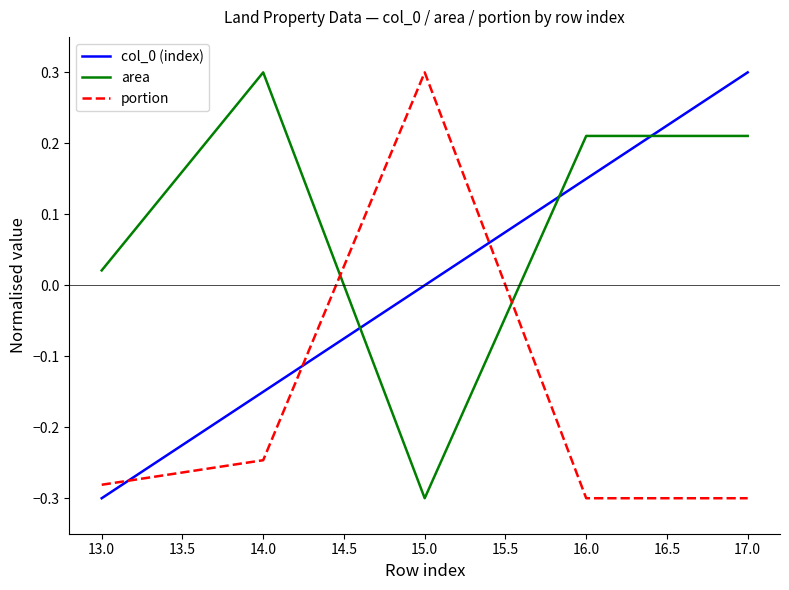

List the labels in order of col_0 (index) value, smallest first.

13.0, 14.0, 15.0, 16.0, 17.0